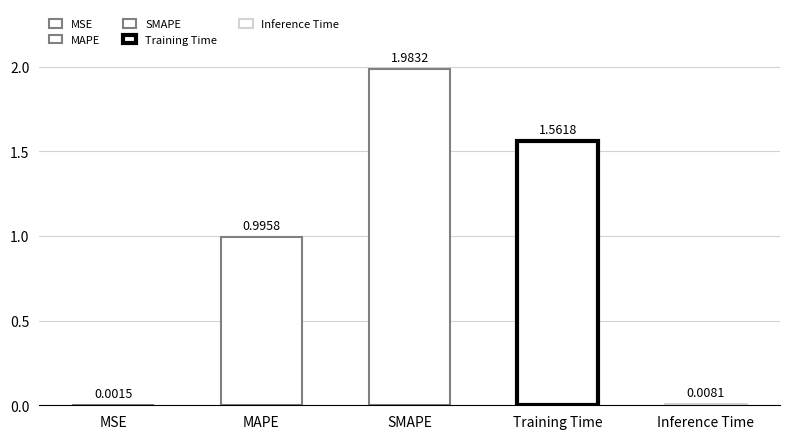

True or false: the data shows 0.0 at Inference Time.

True